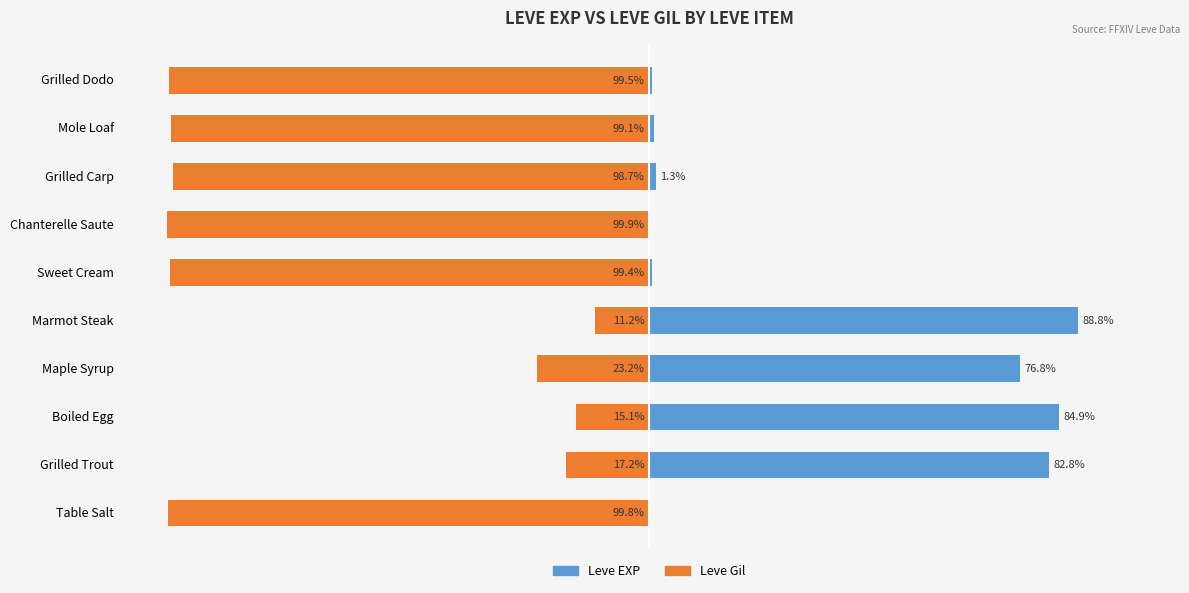

What is the maximum value shown in the chart?

88.8